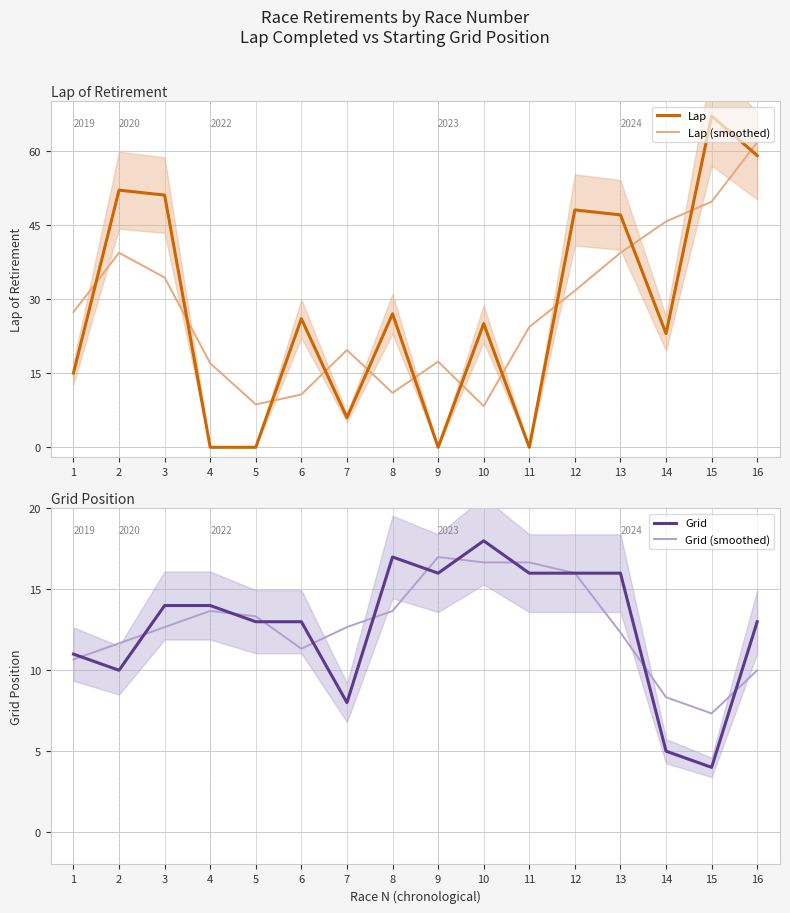

True or false: Grid has a value of 6.9 at 15.

False